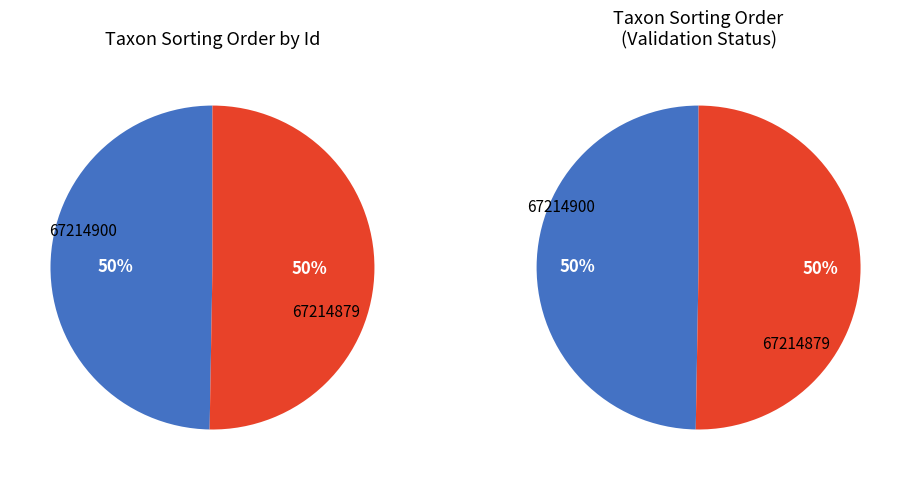

Rank the categories by value from lowest to highest.

67214900, 67214879